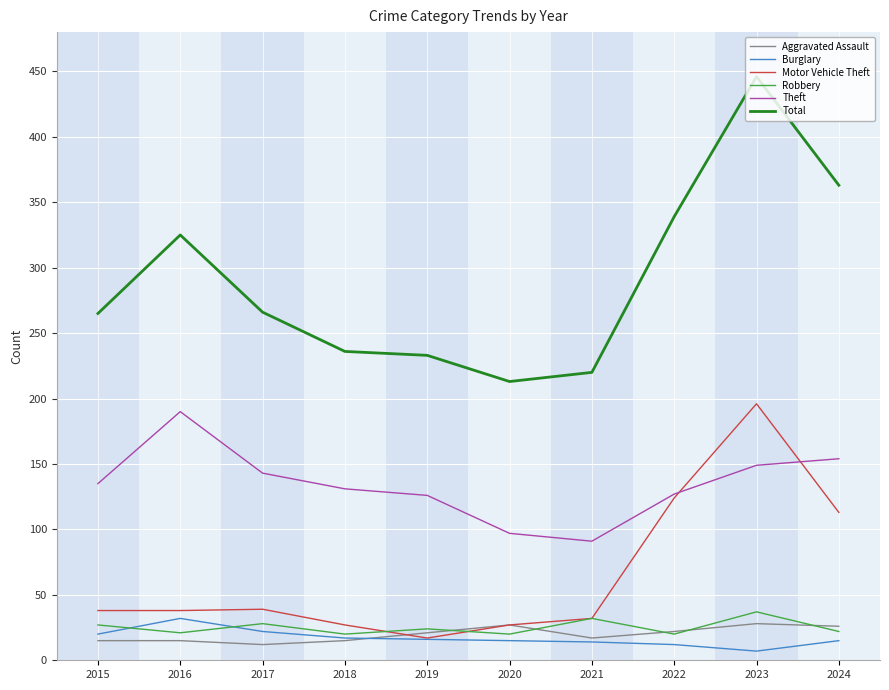

At which category is the sum across all series the highest?

2023